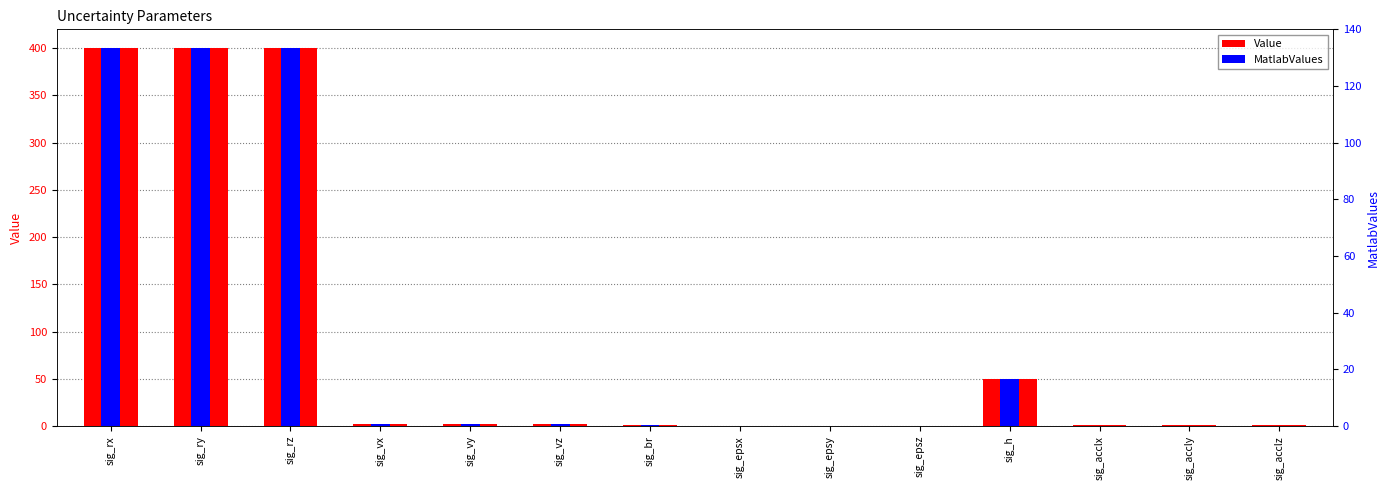

List the series in order of their overall mean, lowest first.

MatlabValues, Value